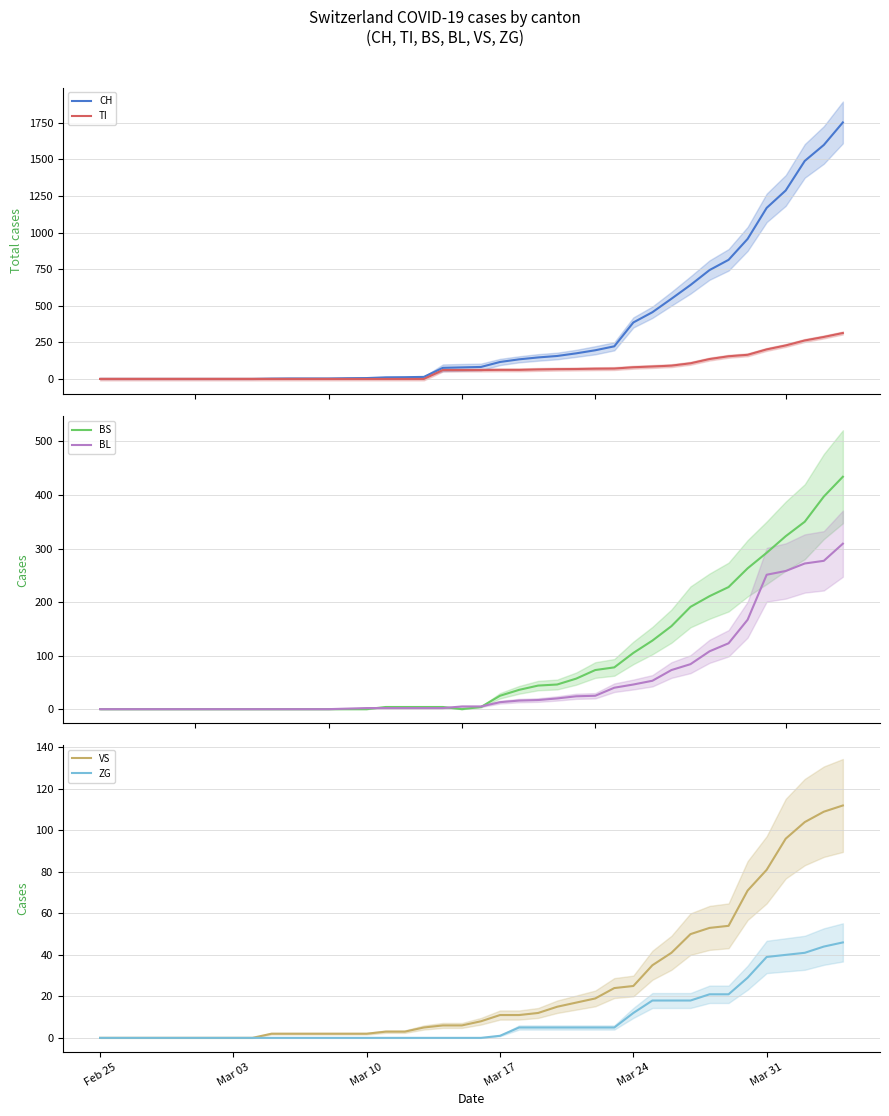

Is it true that ZG equals 0 at Mar 10?

True